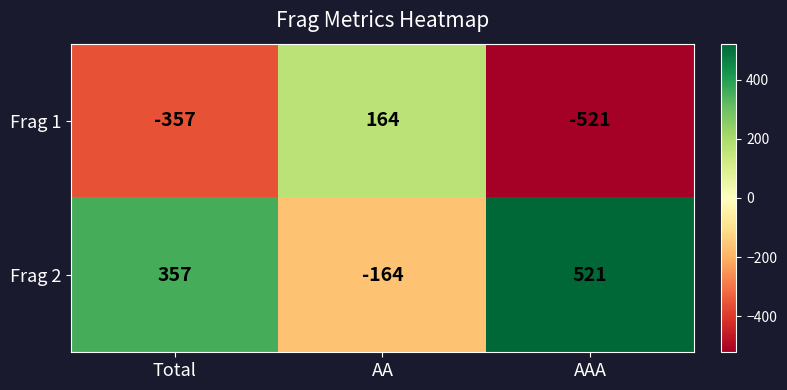

Rank the series by their average value, from highest to lowest.

Frag 2, Frag 1